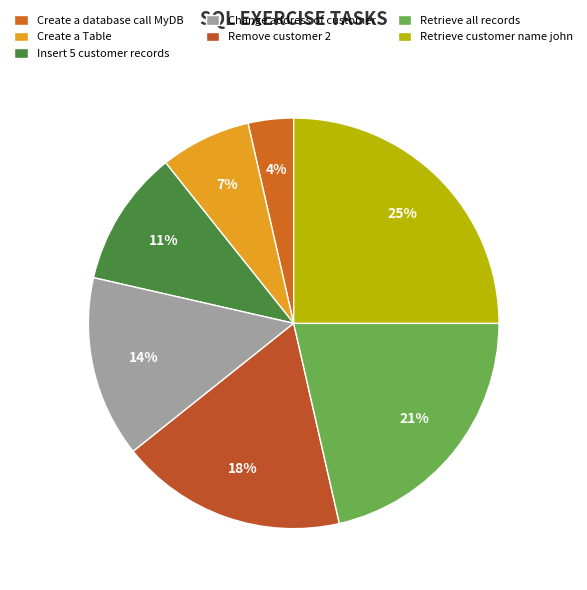

Rank the categories by value from lowest to highest.

Create a database call MyDB, Create a Table, Insert 5 customer records, Change address of customer, Remove customer 2, Retrieve all records, Retrieve customer name john